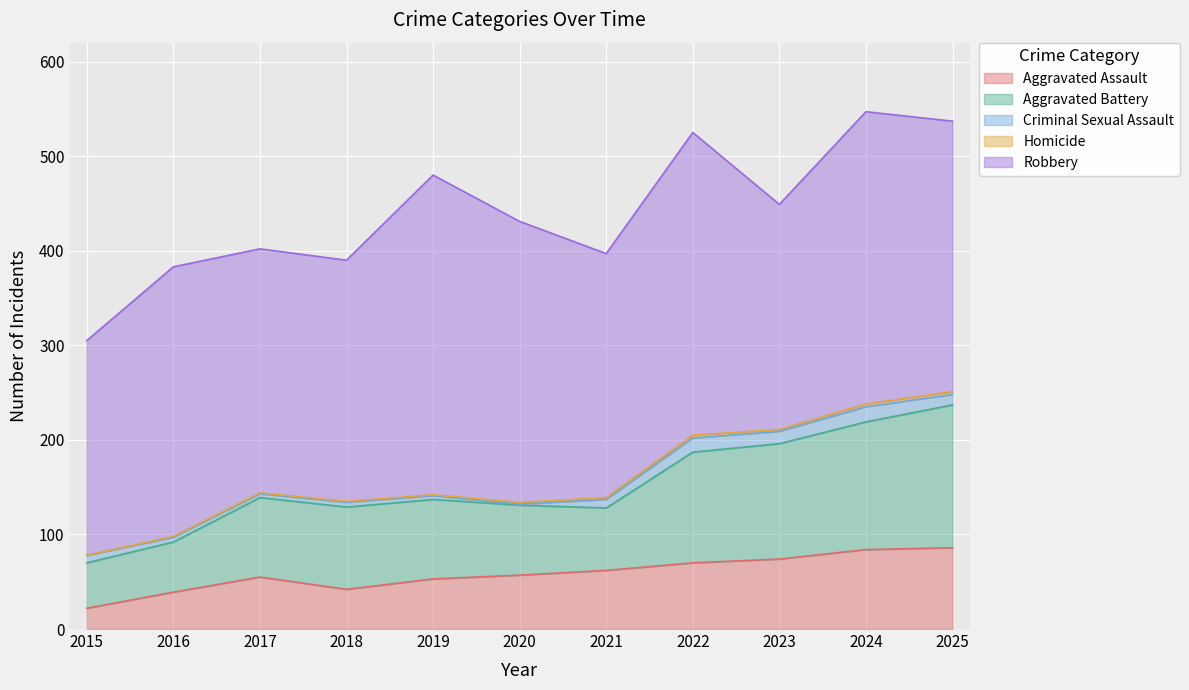

How many data points in Robbery are above 285?

5